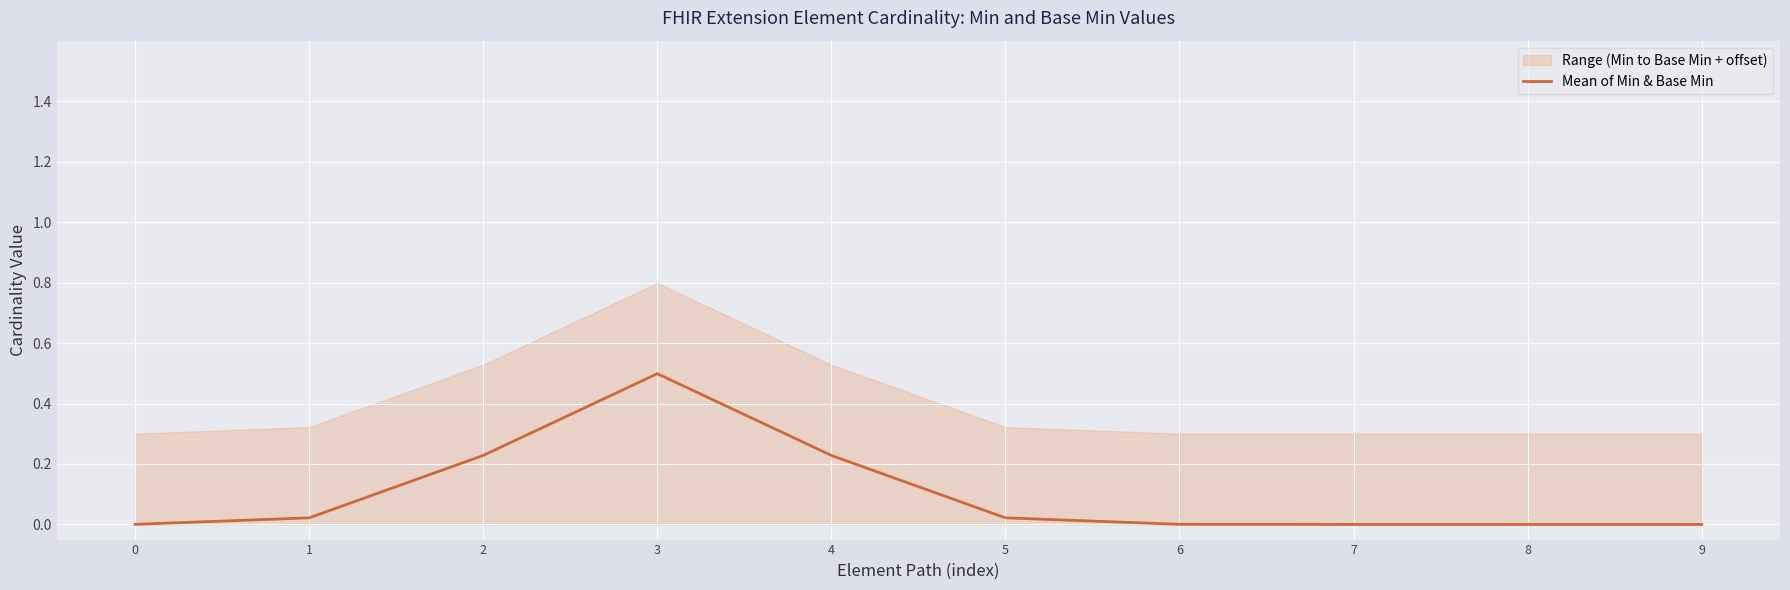

The chart shows a value of 0.0 at 6. True or false?

True